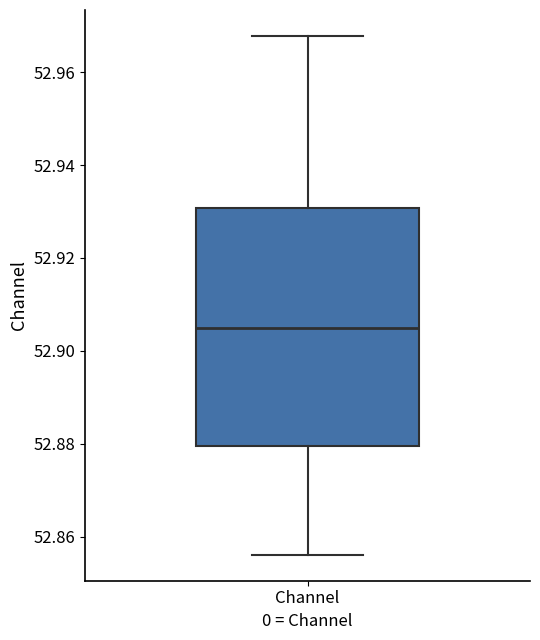

Transcribe this box plot: give where the median line is, the range the box spans, and where the two whiskers end, as read against the y-axis. The values are not printed on the chart, so give them approximately, as read against the axis.

median 52.904, box 52.880 to 52.930, whiskers 52.856 to 52.968